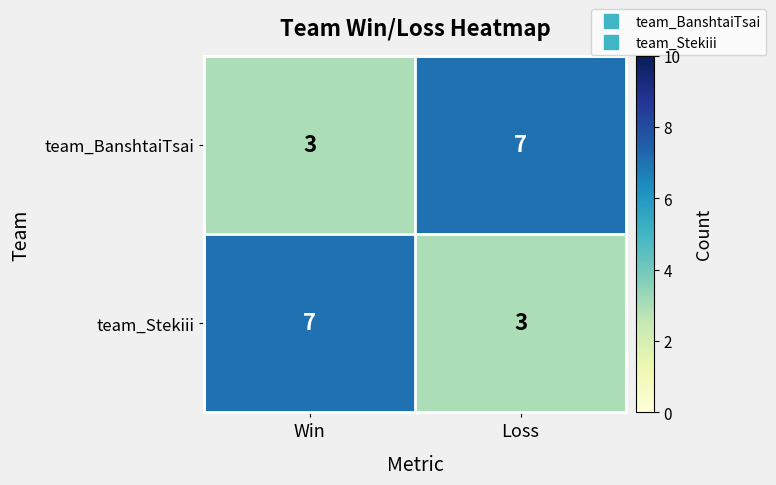

Reading left to right, what are all the values shown in this chart?

team_BanshtaiTsai: 3	7
team_Stekiii: 7	3